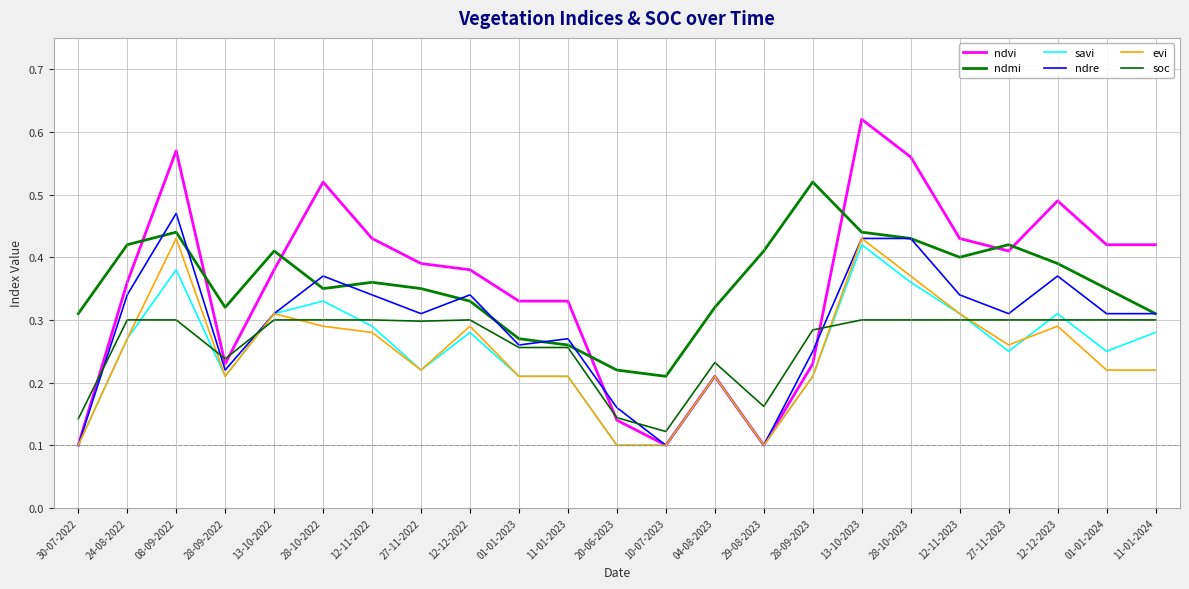

True or false: savi and soc intersect in this chart.

True